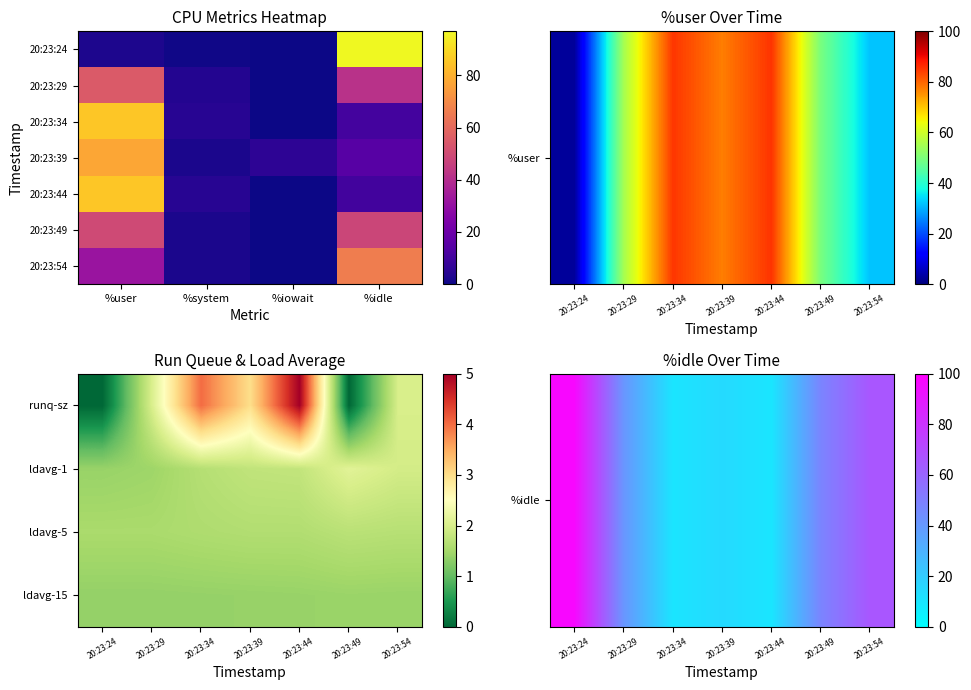

What is the maximum value for 20:23:39?

77.6